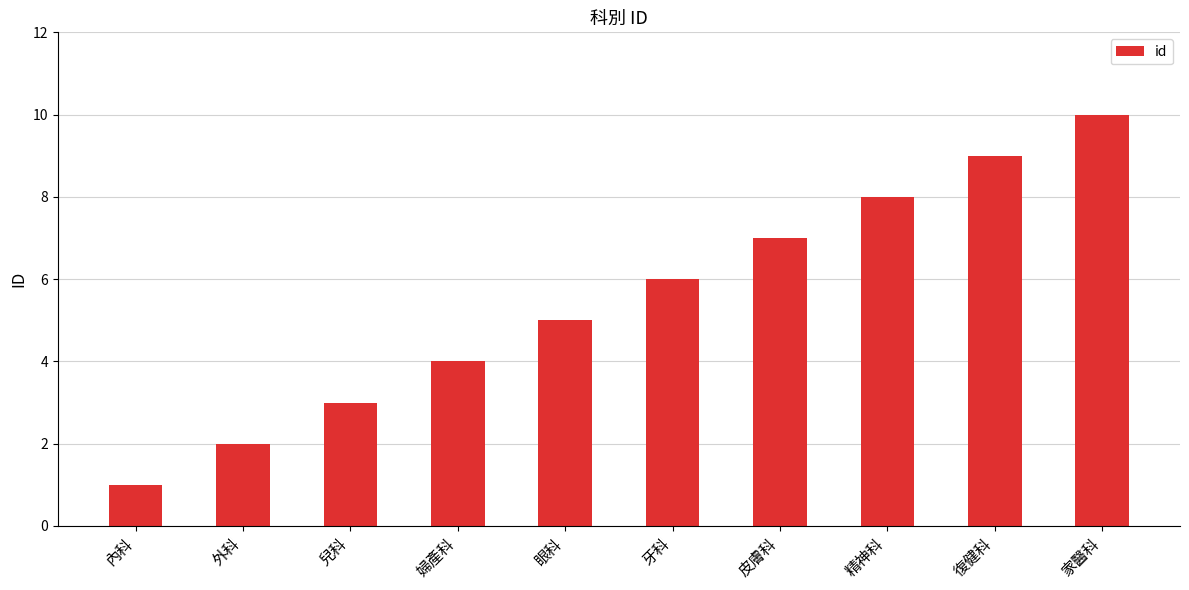

What is the difference between the values at 復健科 and 內科?

8